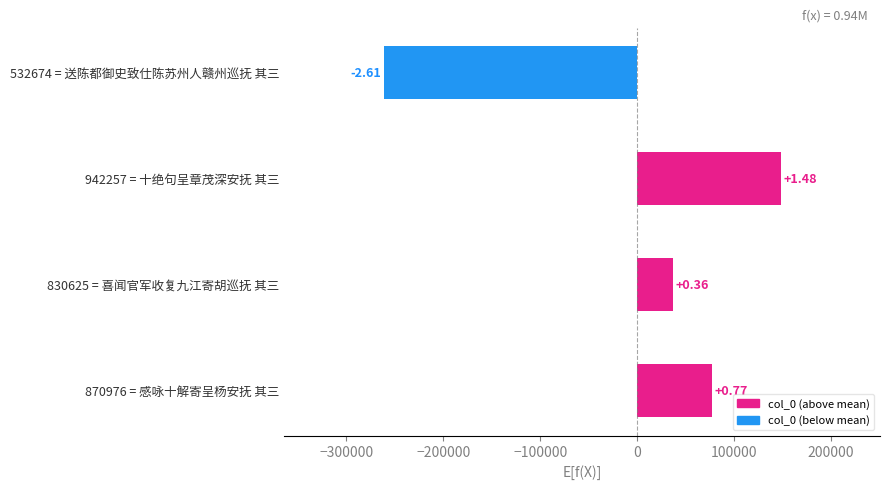

Are the bars horizontal?

Yes